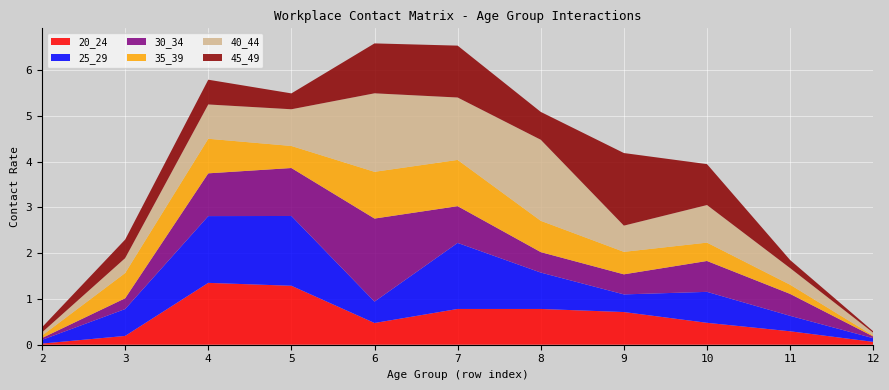

Reading left to right, list all the values displayed in this chart.

20_24: 0.0	0.2	1.4	1.3	0.5	0.8	0.8	0.7	0.5	0.3	0.1
25_29: 0.1	0.6	1.5	1.5	0.5	1.4	0.8	0.4	0.7	0.3	0.1
30_34: 0.0	0.2	0.9	1.0	1.8	0.8	0.4	0.4	0.7	0.5	0.0
35_39: 0.1	0.6	0.8	0.5	1.0	1.0	0.7	0.5	0.4	0.2	0.0
40_44: 0.1	0.3	0.7	0.8	1.7	1.4	1.8	0.6	0.8	0.4	0.1
45_49: 0.1	0.4	0.5	0.3	1.1	1.1	0.6	1.6	0.9	0.2	0.0